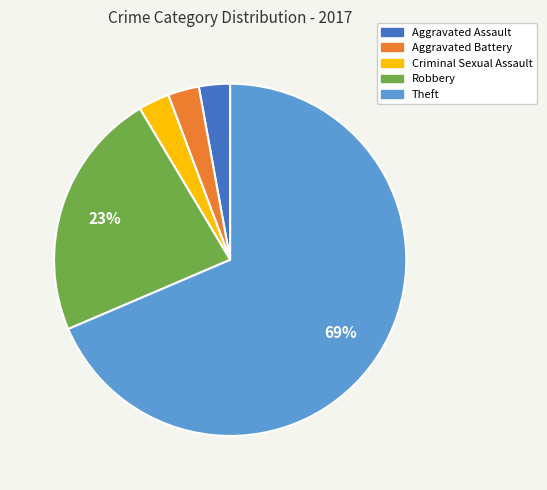

To the nearest percent, what is the difference between the Aggravated Assault and Robbery slice percentages?

20%